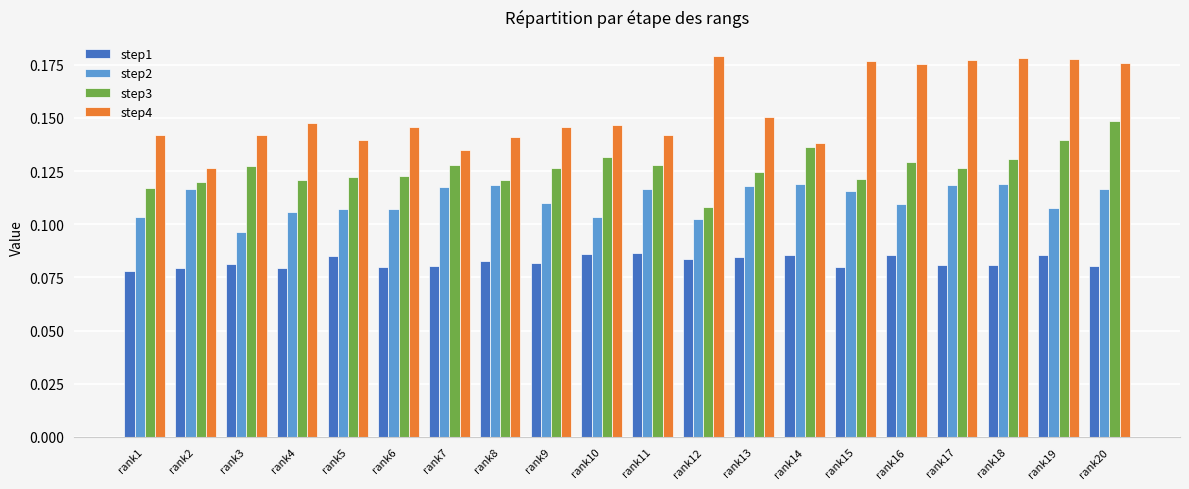

Is the value of step1 at rank13 greater than the value of step3 at rank5?

No